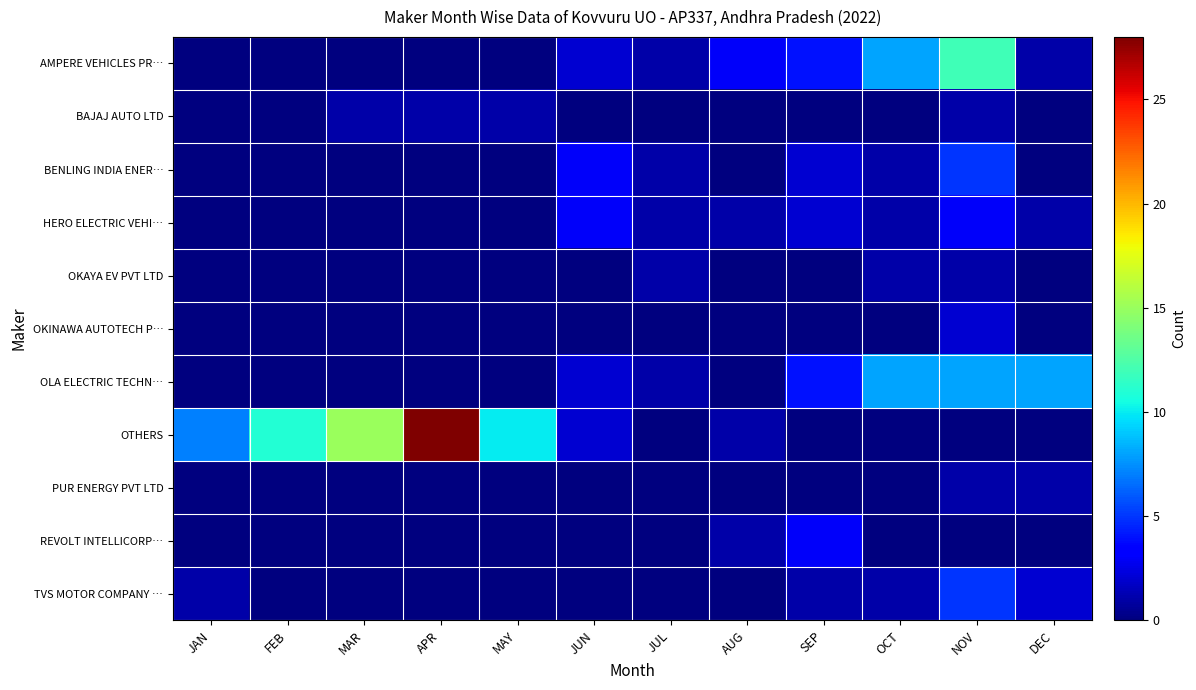

Rank the series by their maximum value, from lowest to highest.

BAJAJ AUTO LTD, OKAYA EV PVT LTD, PUR ENERGY PVT LTD, OKINAWA AUTOTECH P…, HERO ELECTRIC VEHI…, REVOLT INTELLICORP…, BENLING INDIA ENER…, TVS MOTOR COMPANY …, OLA ELECTRIC TECHN…, AMPERE VEHICLES PR…, OTHERS